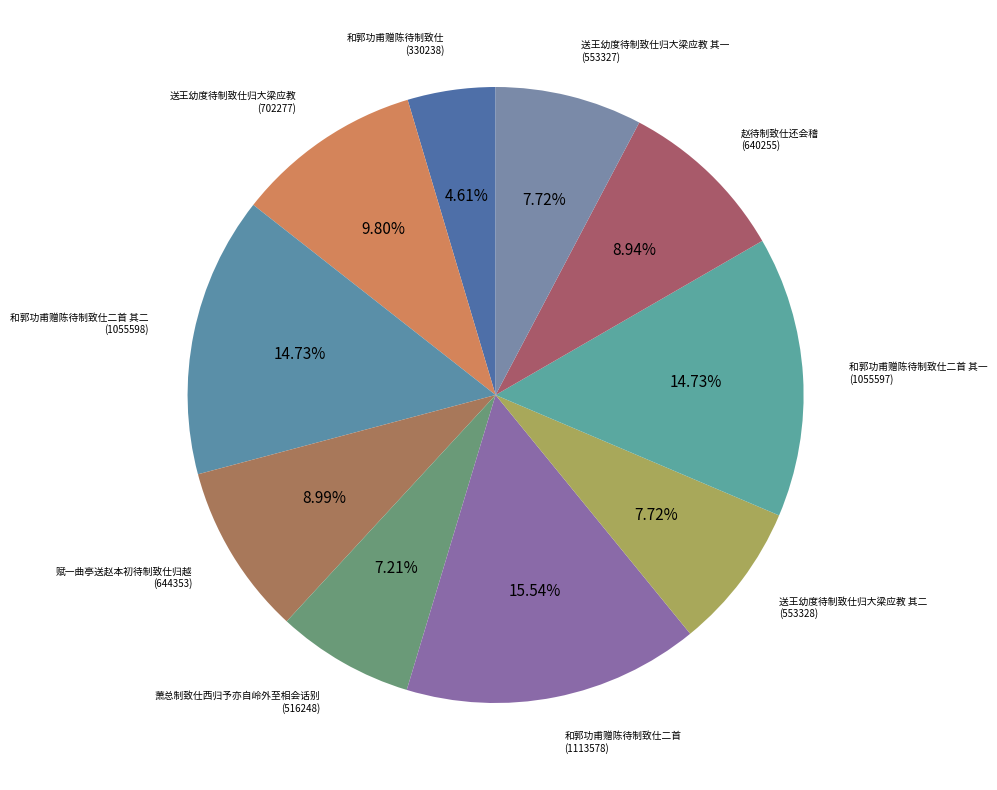

To the nearest percent, what is the difference between the largest and smallest slice percentages?

11%